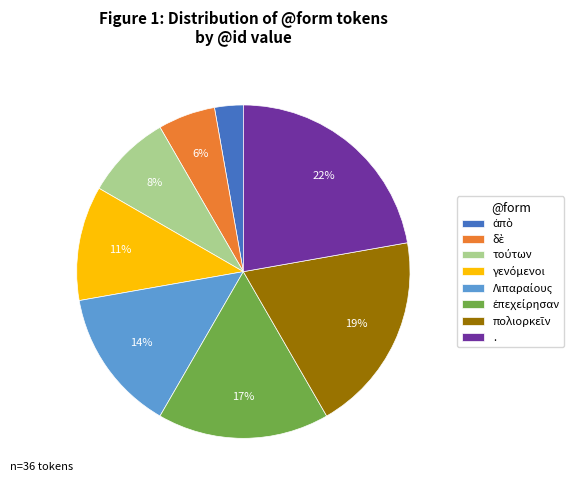

To the nearest percent, what is the difference between the largest and smallest slice percentages?

19%